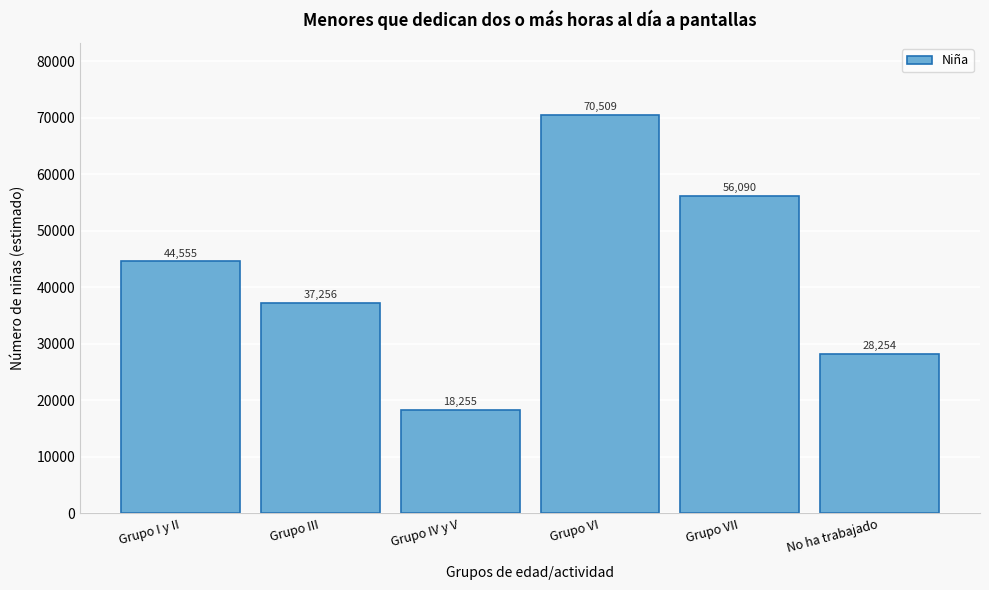

Reading right to left, list all the values displayed in this chart.

28254	56090	70509	18255	37256	44555